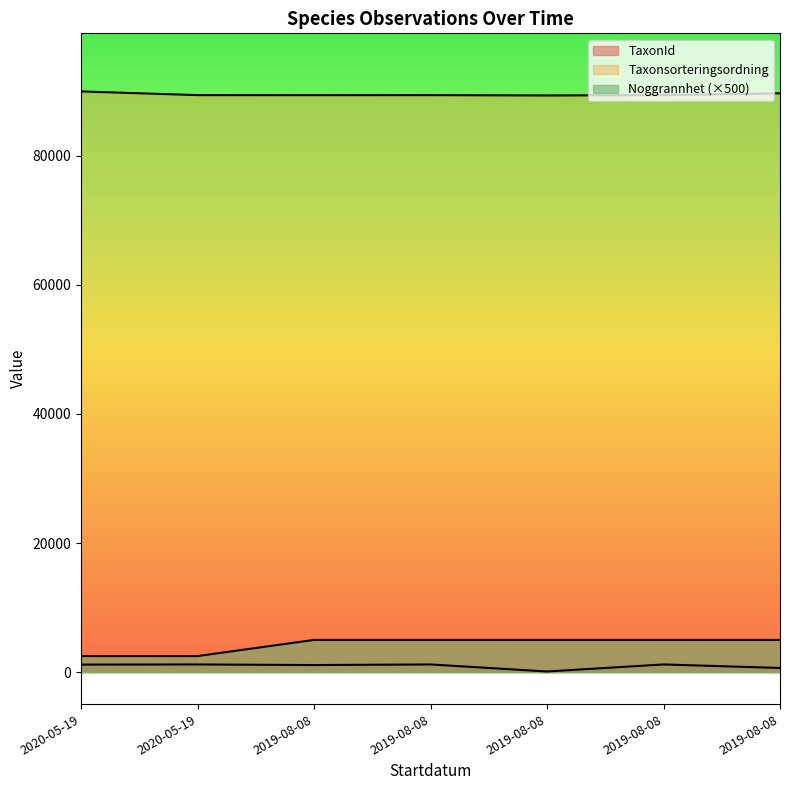

How many values in the Taxonsorteringsordning series are below 89392?

2